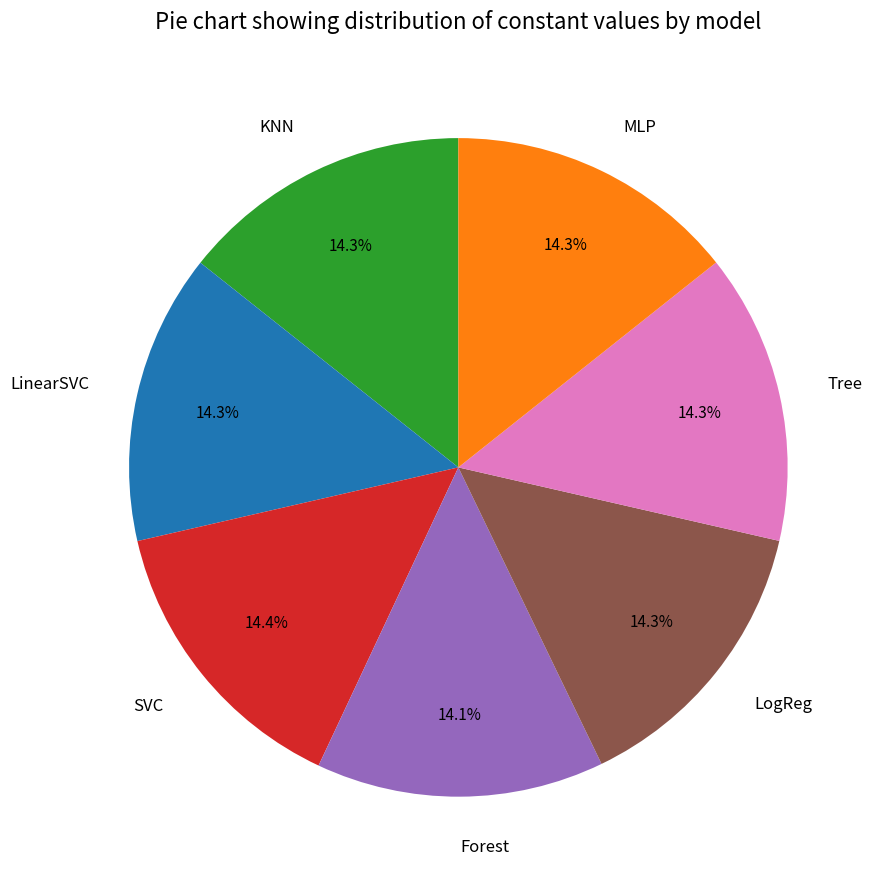

True or false: Forest accounts for 14% of the total.

True